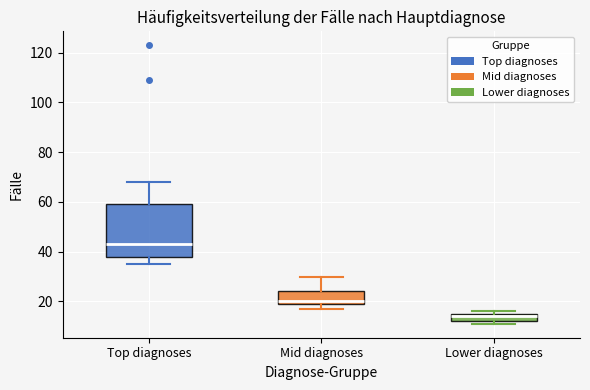

Which box is the tallest, from its lower edge to its upper edge?

Top diagnoses